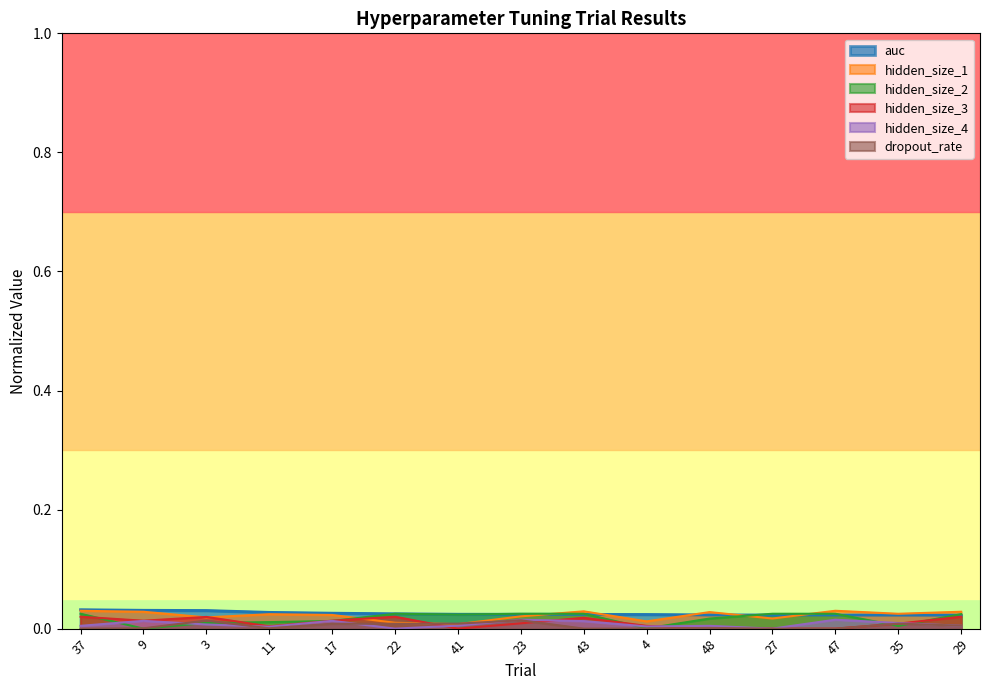

How many interior local peaks does the dropout_rate series have?

5